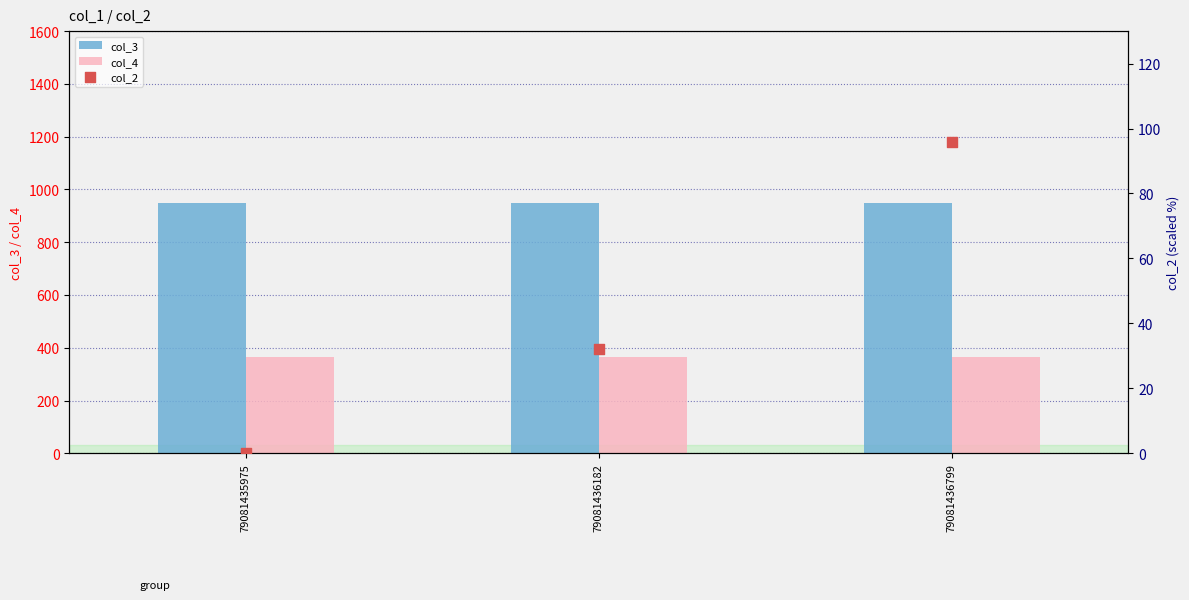

What are all the series names shown in the legend?

col_3, col_4, col_2